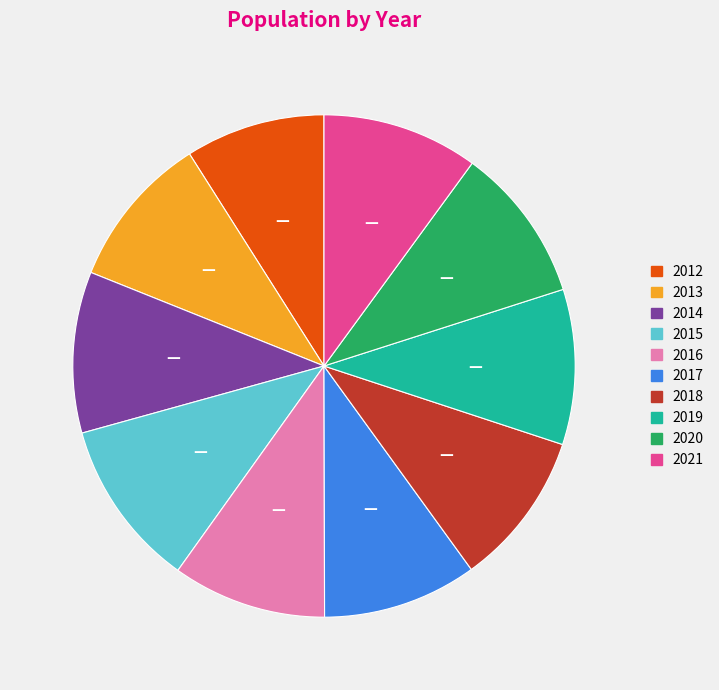

What is the smallest slice in the pie chart?

2012